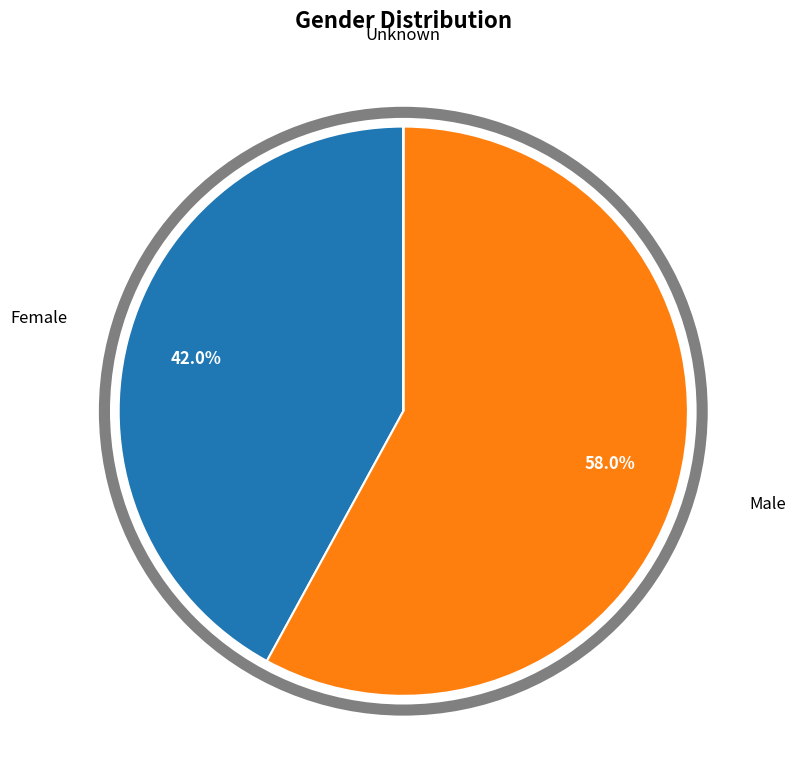

To the nearest percent, what is the difference between the largest and smallest slice percentages?

58%